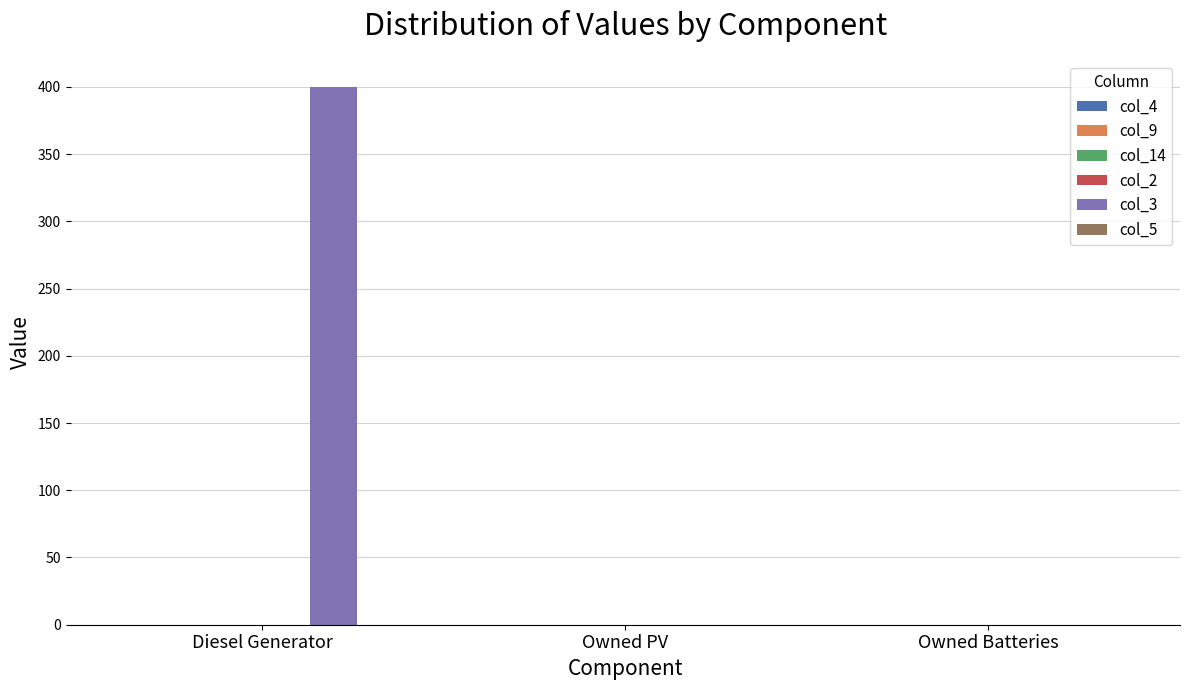

True or false: the data shows 0 at Owned PV.

True